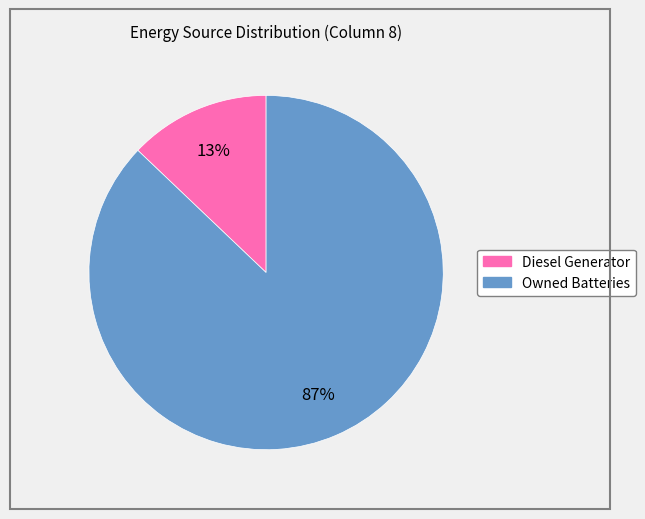

To the nearest percent, what is the difference between the largest and smallest slice percentages?

74%